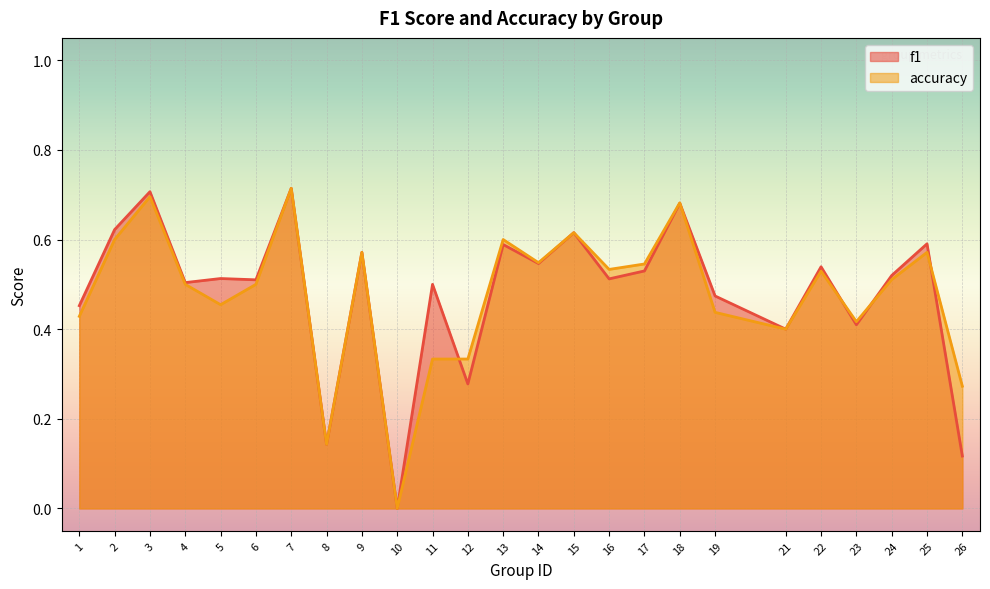

What are all the series names shown in the legend?

f1, accuracy